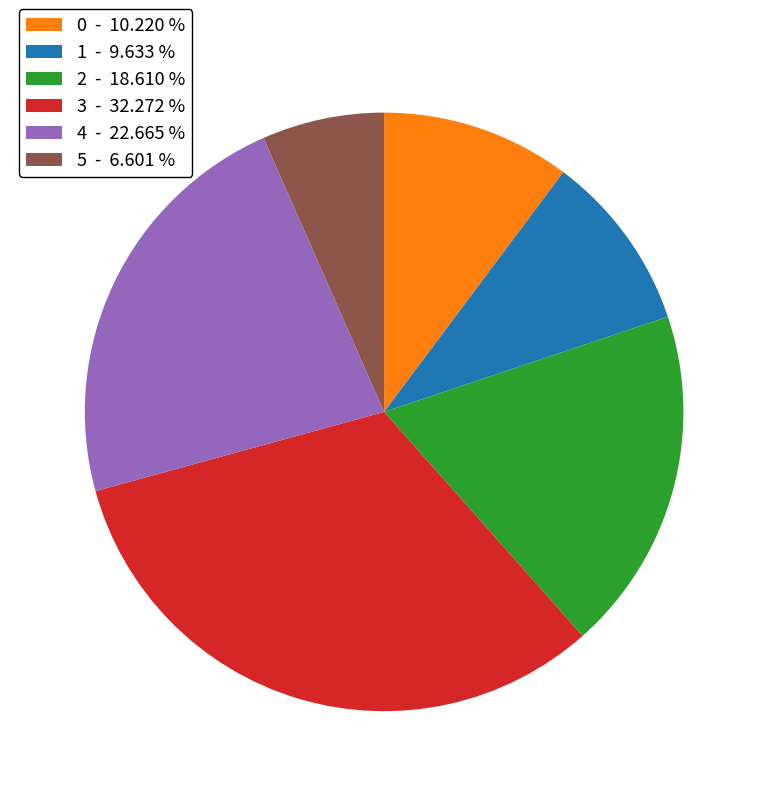

Combined, do 3 and 4 account for over 50%?

Yes